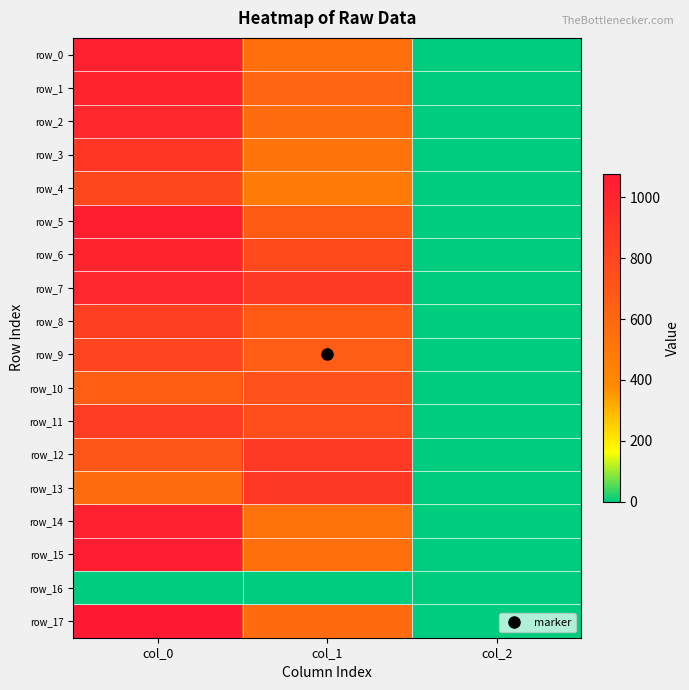

Between col_0 and col_2, which is larger?

col_0